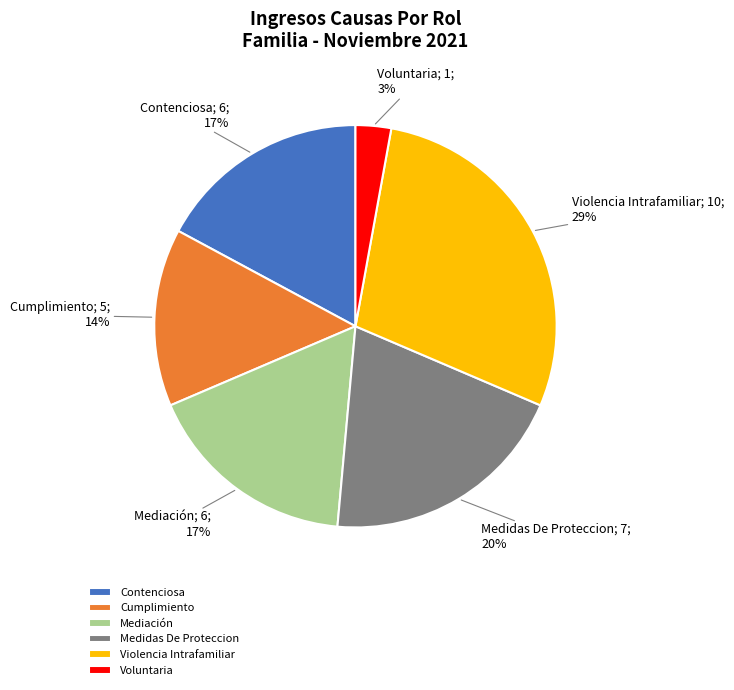

Count the number of slices in the pie.

6